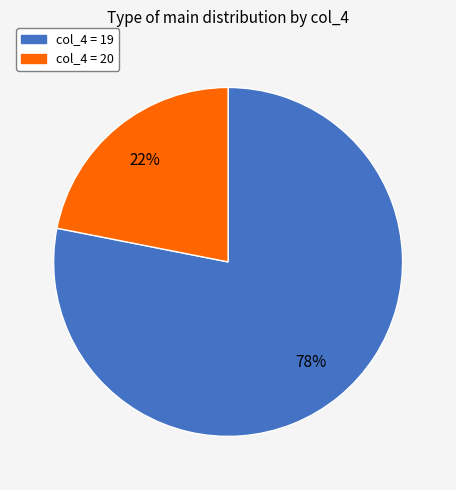

To the nearest percent, what is the difference between the largest and smallest slice percentages?

56%